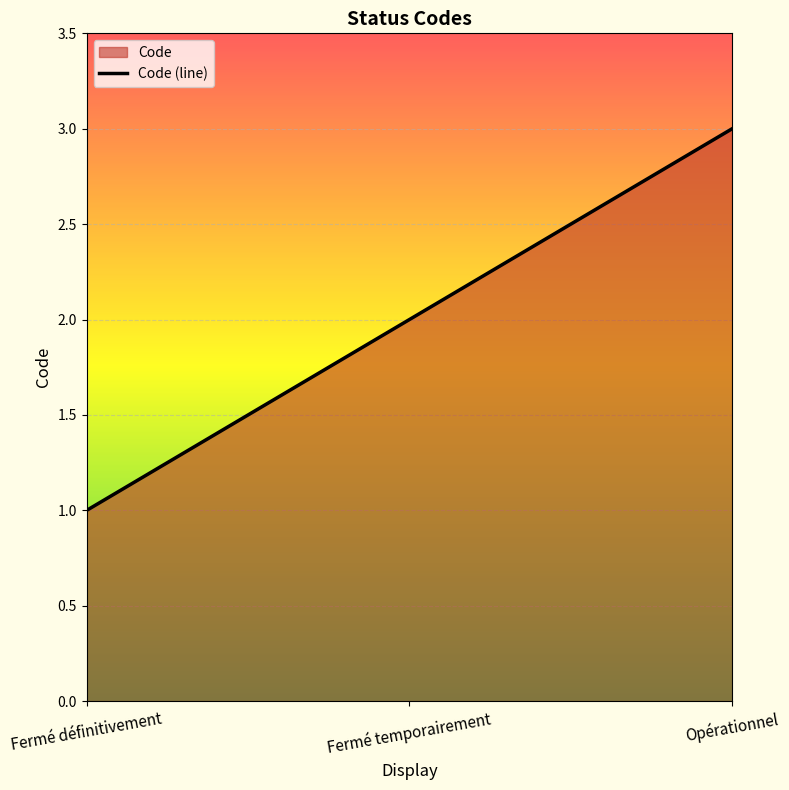

What is the label of the 3rd point from the left?

Opérationnel